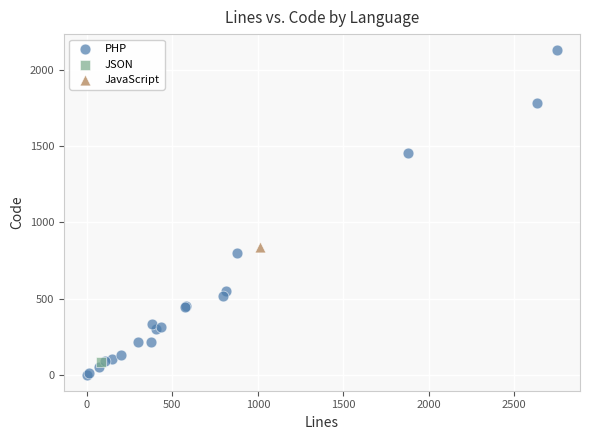

What are all the series names shown in the legend?

PHP, JSON, JavaScript